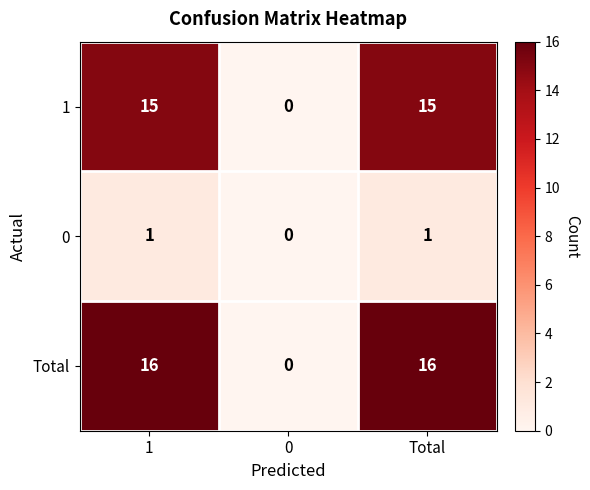

What is the total value across all series at Total?

32